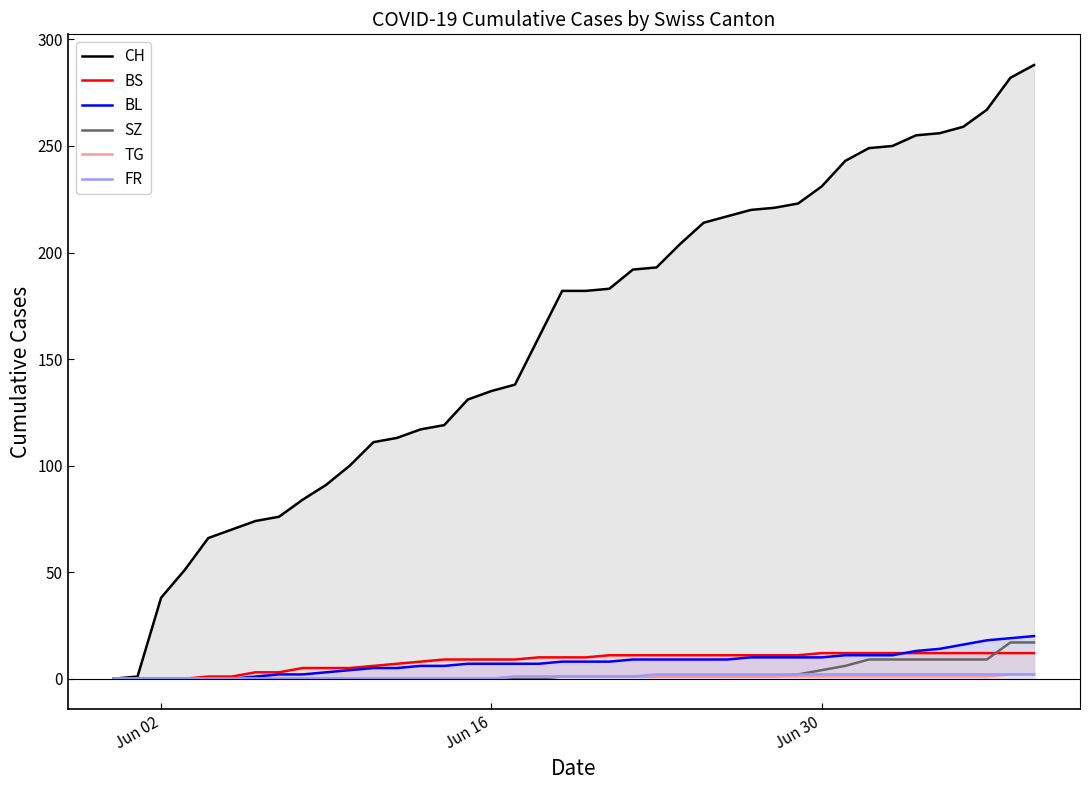

Reading left to right, extract all data points from this chart.

CH: 0	1	38	51	66	70	74	76	84	91	100	111	113	117	119	131	135	138	160	182	182	183	192	193	204	214	217	220	221	223	231	243	249	250	255	256	259	267	282	288
BS: 0	0	0	0	1	1	3	3	5	5	5	6	7	8	9	9	9	9	10	10	10	11	11	11	11	11	11	11	11	11	12	12	12	12	12	12	12	12	12	12
BL: 0	0	0	0	0	0	1	2	2	3	4	5	5	6	6	7	7	7	7	8	8	8	9	9	9	9	9	10	10	10	10	11	11	11	13	14	16	18	19	20
SZ: 0	0	0	0	0	0	0	0	0	0	0	0	0	0	0	0	0	0	0	1	1	1	1	1	1	1	1	1	1	2	4	6	9	9	9	9	9	9	17	17
TG: 0	0	0	0	0	0	0	0	0	0	0	0	0	0	0	0	0	1	1	1	1	1	1	1	1	1	1	1	1	1	1	1	1	1	1	1	1	1	2	2
FR: 0	0	0	0	0	0	0	0	0	0	0	0	0	0	0	0	0	1	1	1	1	1	1	2	2	2	2	2	2	2	2	2	2	2	2	2	2	2	2	2